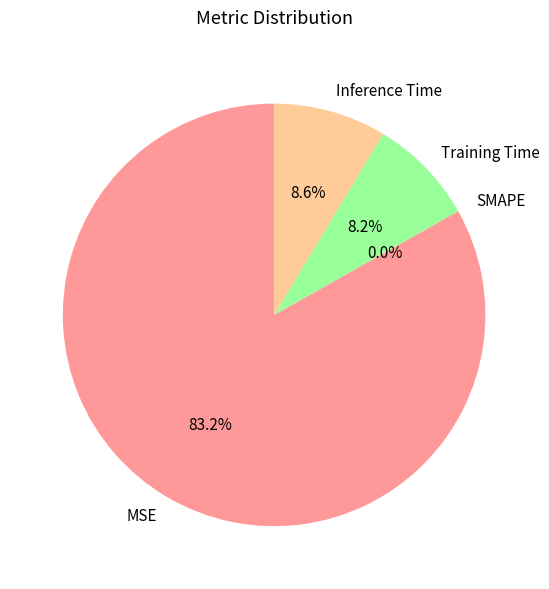

What is the largest slice in the pie chart?

MSE